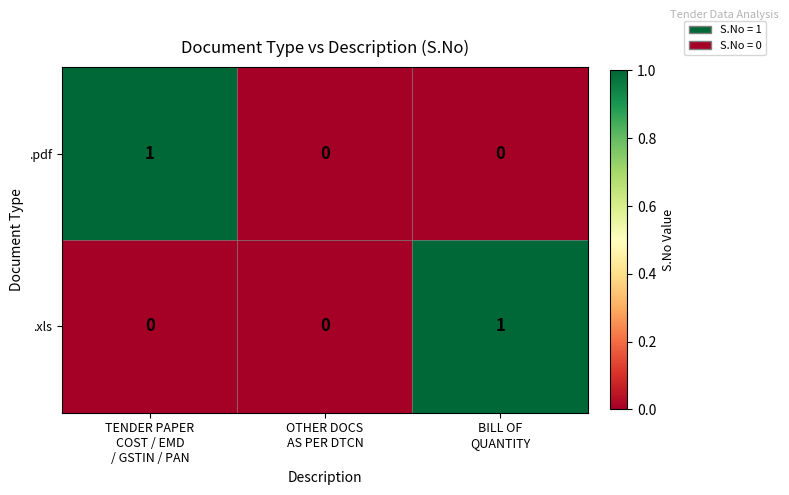

Count the .pdf values in the range 0 to 1.

3